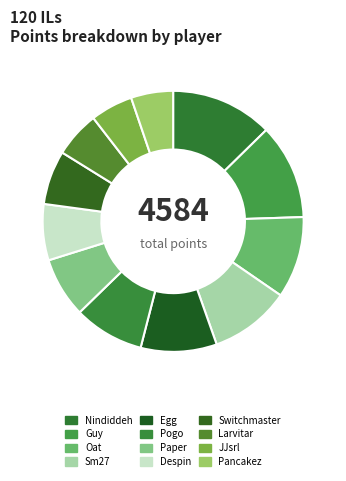

To the nearest percent, what is the difference between the largest and smallest slice percentages?

7%